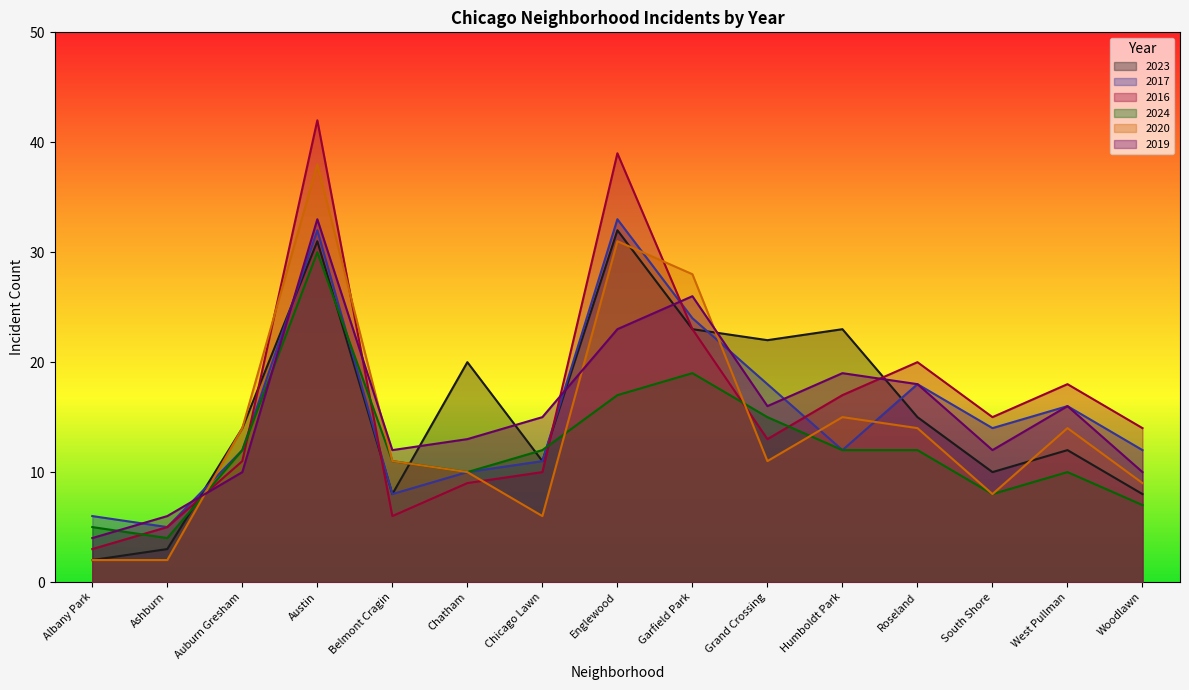

Reading right to left, extract all data points from this chart.

2023: Woodlawn=8	West Pullman=12	South Shore=10	Roseland=15	Humboldt Park=23	Grand Crossing=22	Garfield Park=23	Englewood=32	Chicago Lawn=11	Chatham=20	Belmont Cragin=8	Austin=31	Auburn Gresham=14	Ashburn=3	Albany Park=2
2017: Woodlawn=12	West Pullman=16	South Shore=14	Roseland=18	Humboldt Park=12	Grand Crossing=18	Garfield Park=24	Englewood=33	Chicago Lawn=11	Chatham=10	Belmont Cragin=8	Austin=32	Auburn Gresham=12	Ashburn=5	Albany Park=6
2016: Woodlawn=14	West Pullman=18	South Shore=15	Roseland=20	Humboldt Park=17	Grand Crossing=13	Garfield Park=23	Englewood=39	Chicago Lawn=10	Chatham=9	Belmont Cragin=6	Austin=42	Auburn Gresham=11	Ashburn=5	Albany Park=3
2024: Woodlawn=7	West Pullman=10	South Shore=8	Roseland=12	Humboldt Park=12	Grand Crossing=15	Garfield Park=19	Englewood=17	Chicago Lawn=12	Chatham=10	Belmont Cragin=11	Austin=30	Auburn Gresham=12	Ashburn=4	Albany Park=5
2020: Woodlawn=9	West Pullman=14	South Shore=8	Roseland=14	Humboldt Park=15	Grand Crossing=11	Garfield Park=28	Englewood=31	Chicago Lawn=6	Chatham=10	Belmont Cragin=11	Austin=38	Auburn Gresham=14	Ashburn=2	Albany Park=2
2019: Woodlawn=10	West Pullman=16	South Shore=12	Roseland=18	Humboldt Park=19	Grand Crossing=16	Garfield Park=26	Englewood=23	Chicago Lawn=15	Chatham=13	Belmont Cragin=12	Austin=33	Auburn Gresham=10	Ashburn=6	Albany Park=4